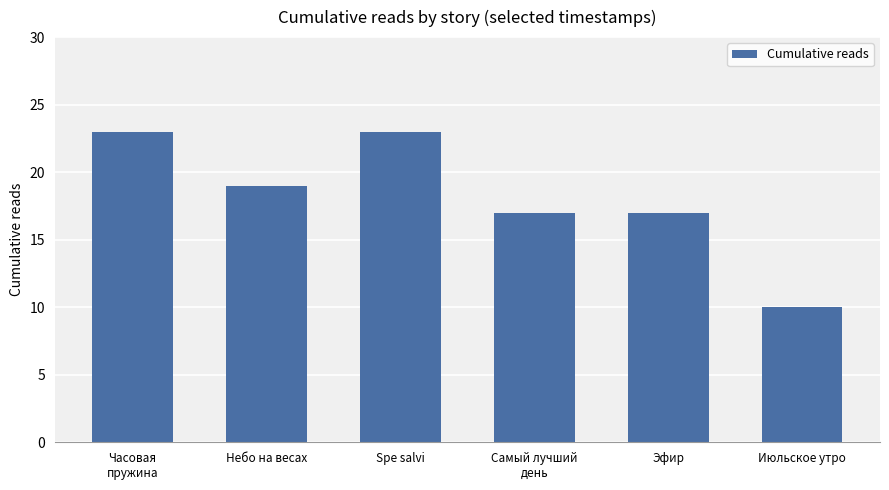

What is the label of the 1st bar from the left?

Часовая
пружина